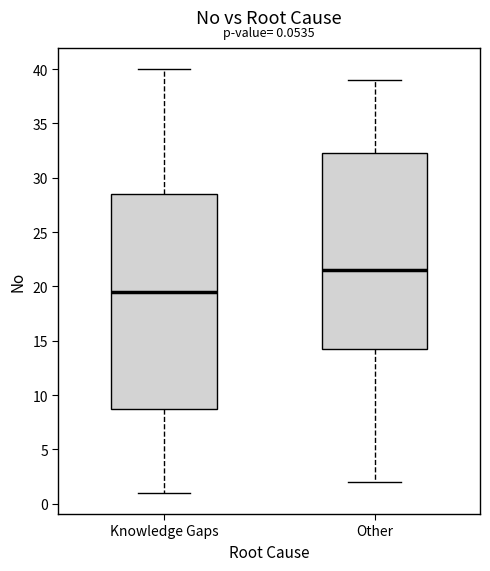

Comparing the boxes themselves (not the whiskers), which one is the tallest?

Knowledge Gaps